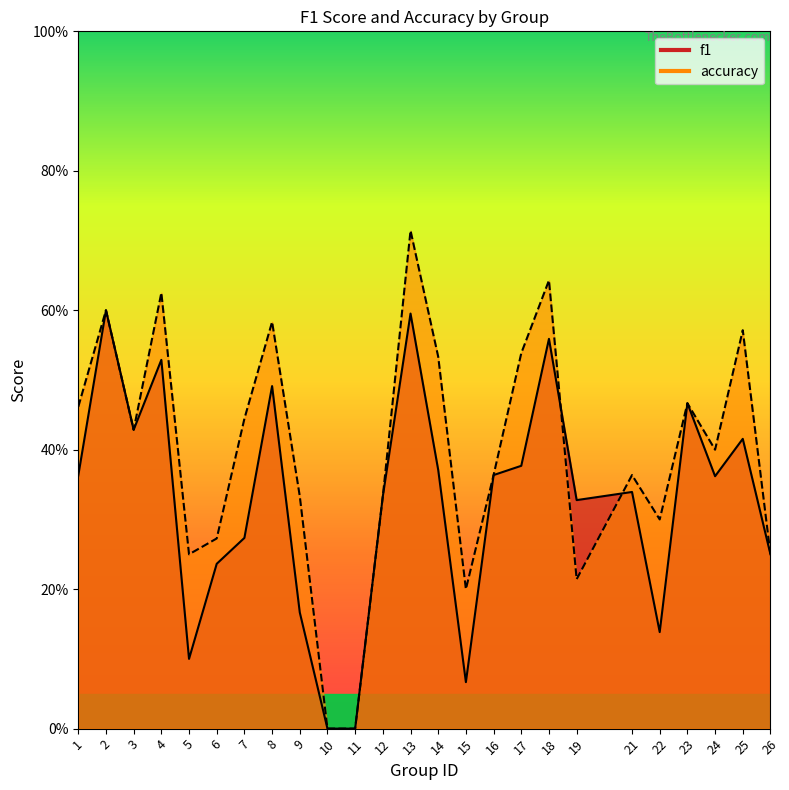

What is the approximate value of accuracy at 13?

0.7